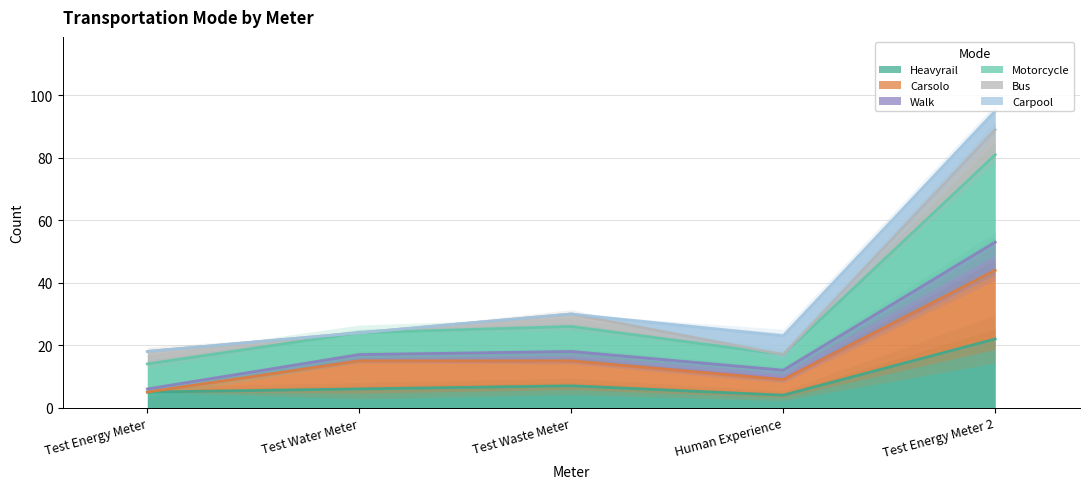

The value of Motorcycle at Test Energy Meter is 10. True or false?

False